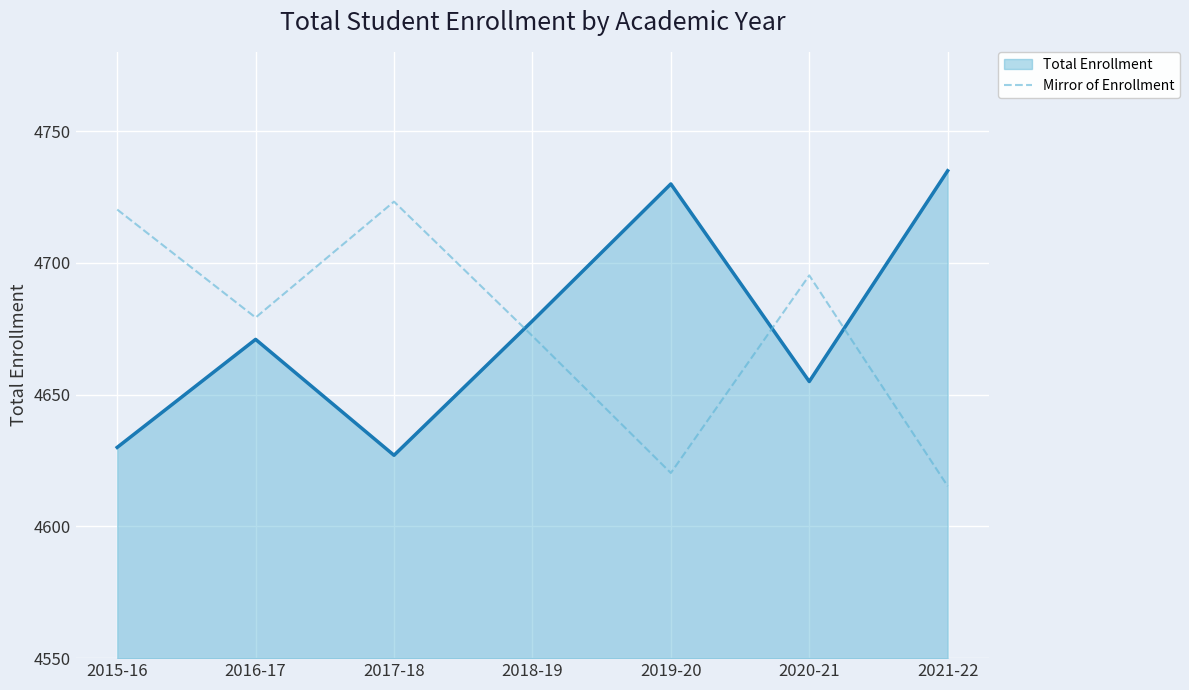

The value of Total Enrollment at 2021-22 is 4735.0. True or false?

True